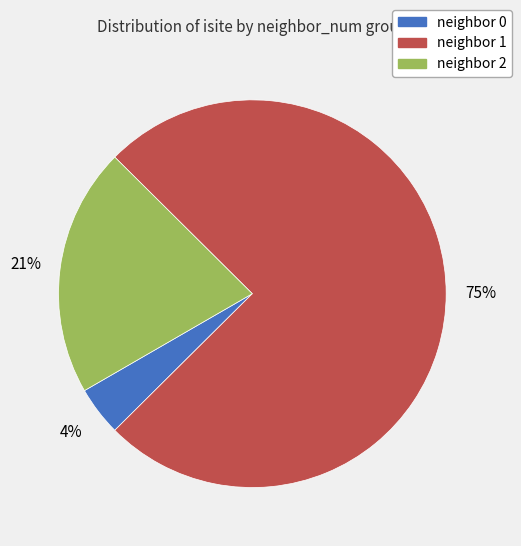

To the nearest percent, what percentage of the pie is neighbor 1?

75%